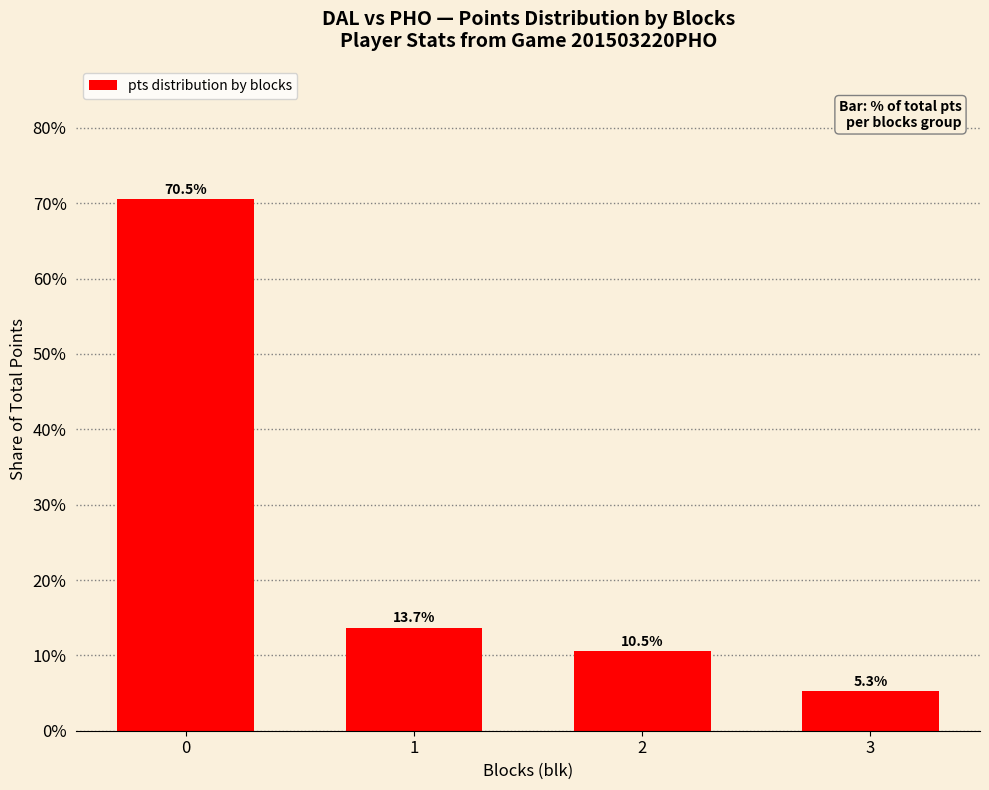

At which label is the value closest to 0?

3